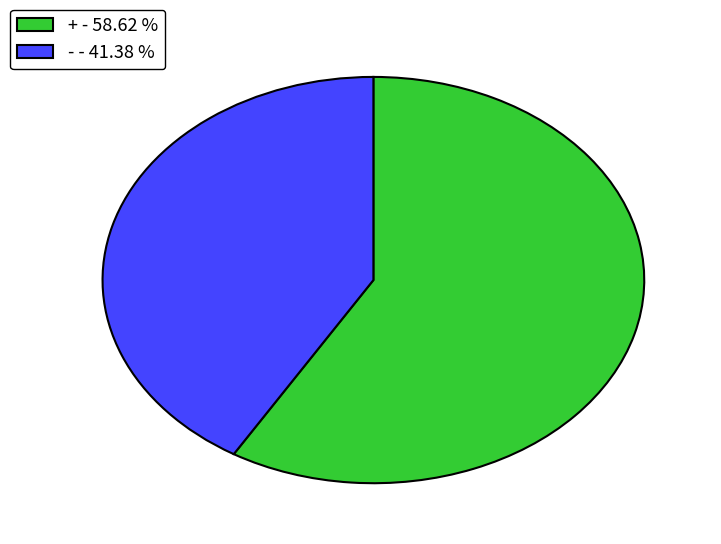

Which slice represents more than half of the pie?

+ - 58.62 %